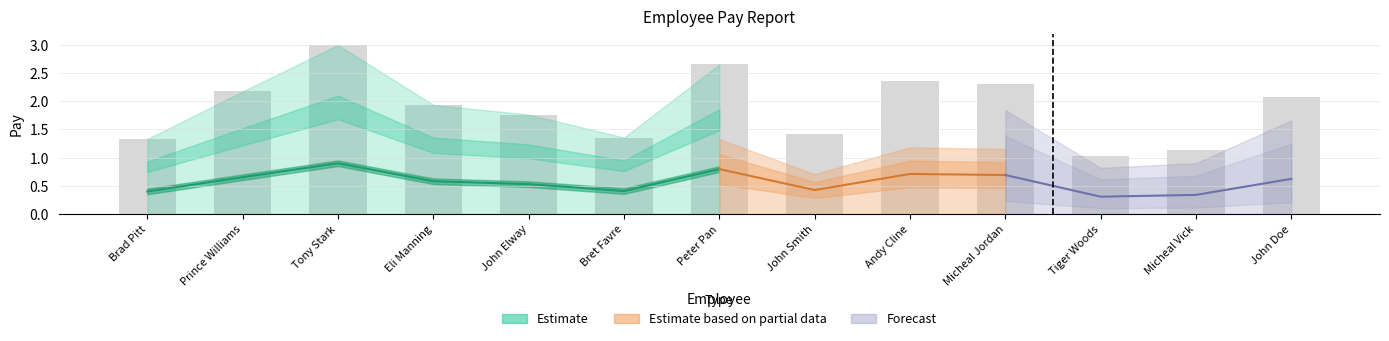

Are the bars horizontal?

No